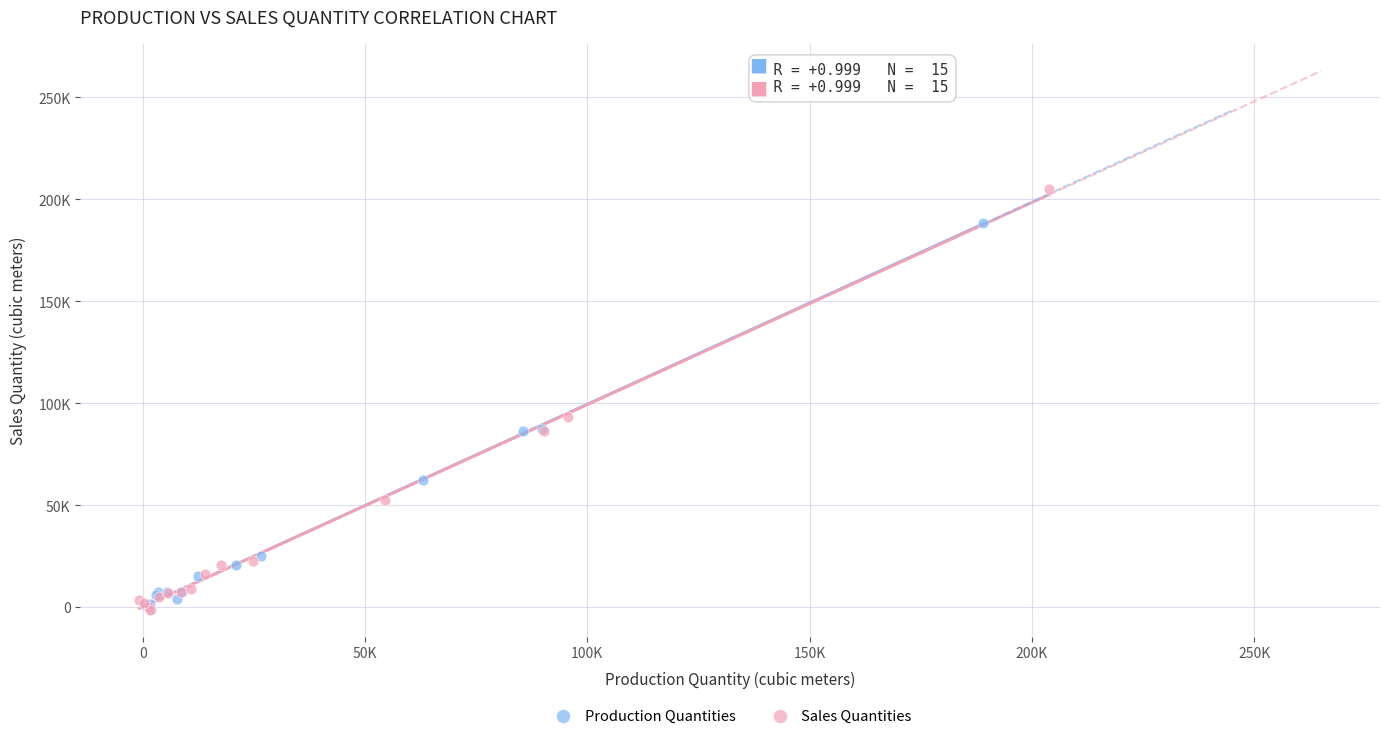

What are all the series names shown in the legend?

Production Quantities, Sales Quantities